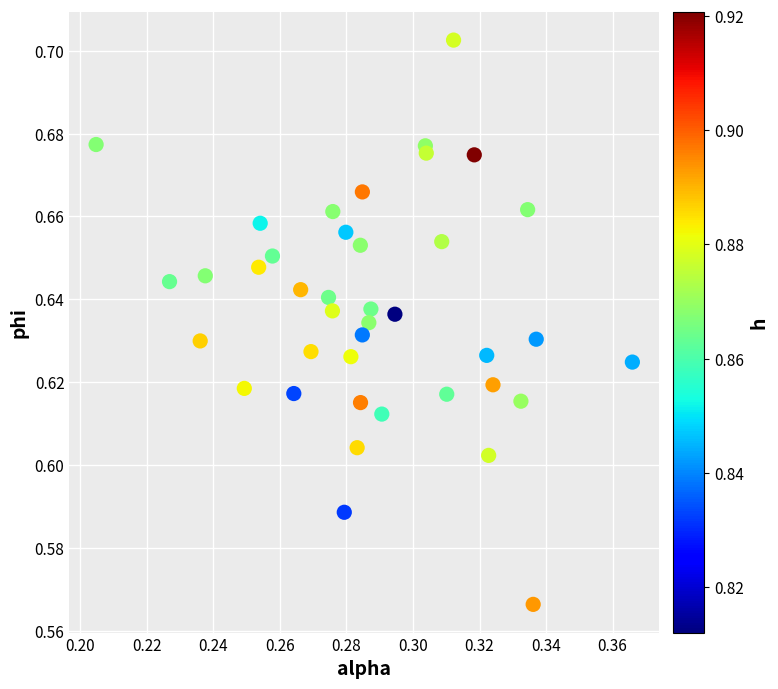

How many data points are displayed?

40